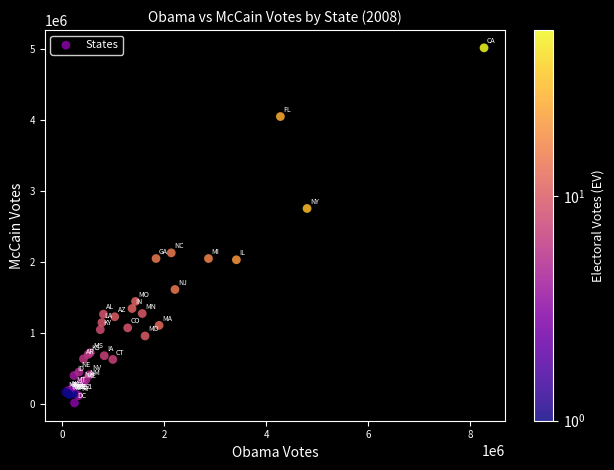

What Y value in the scatter plot is closest to 2514574?

2752771